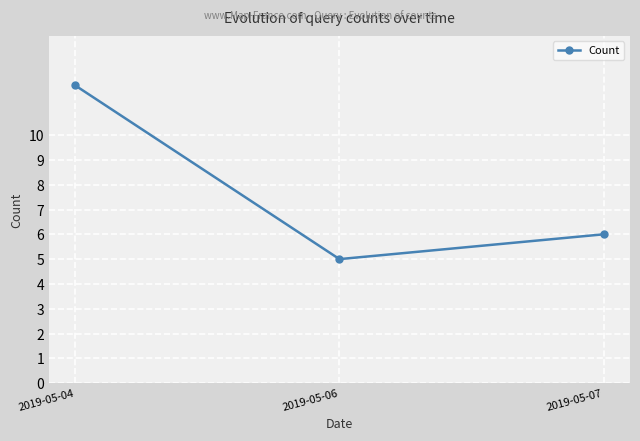

What is the difference between the maximum and minimum values?

7